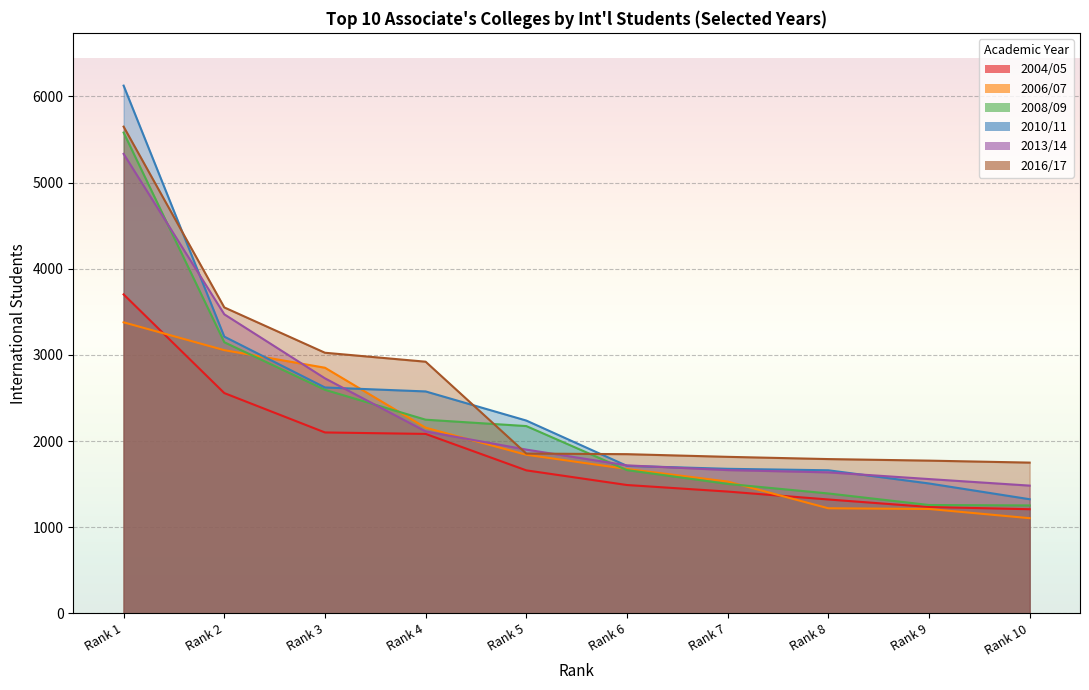

At which label is 2010/11 closest to 3725?

Rank 2